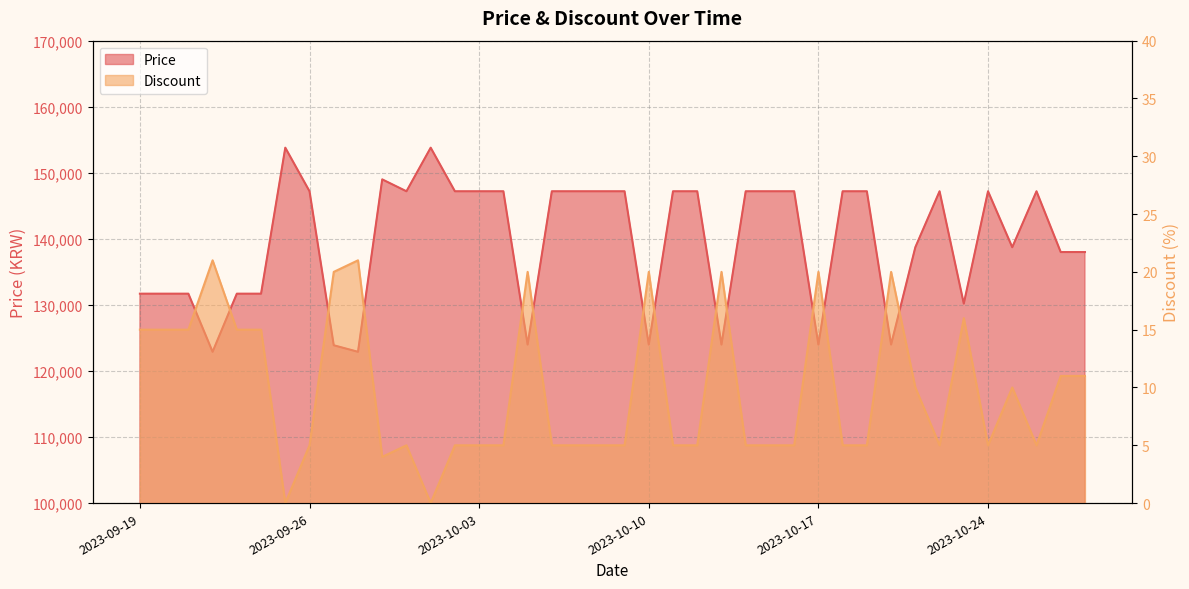

At how many categories does at least one series exceed 140818?

22